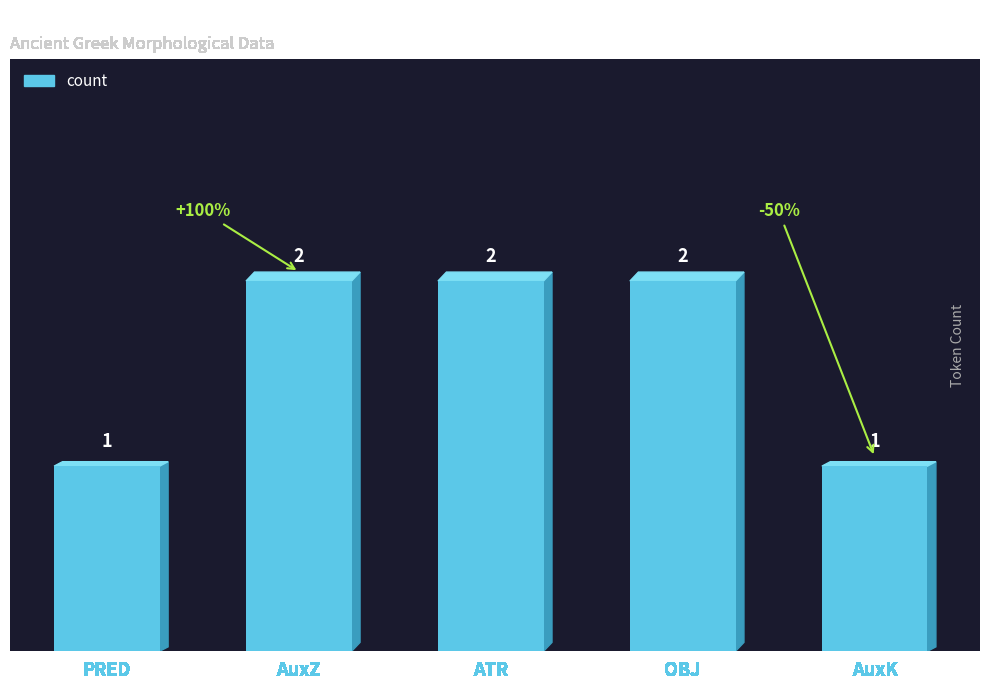

Count the values in the range 1 to 2.

5